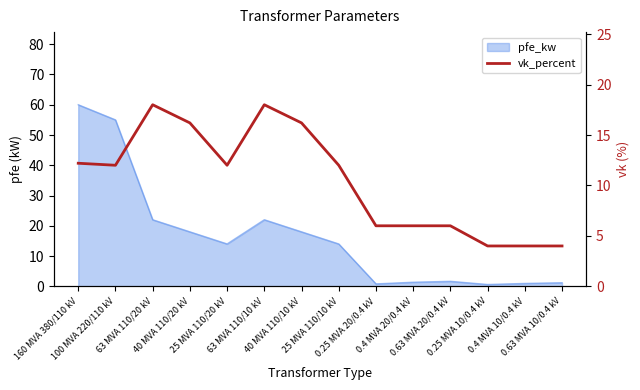

What is the label of the 7th point from the right?

25 MVA 110/10 kV